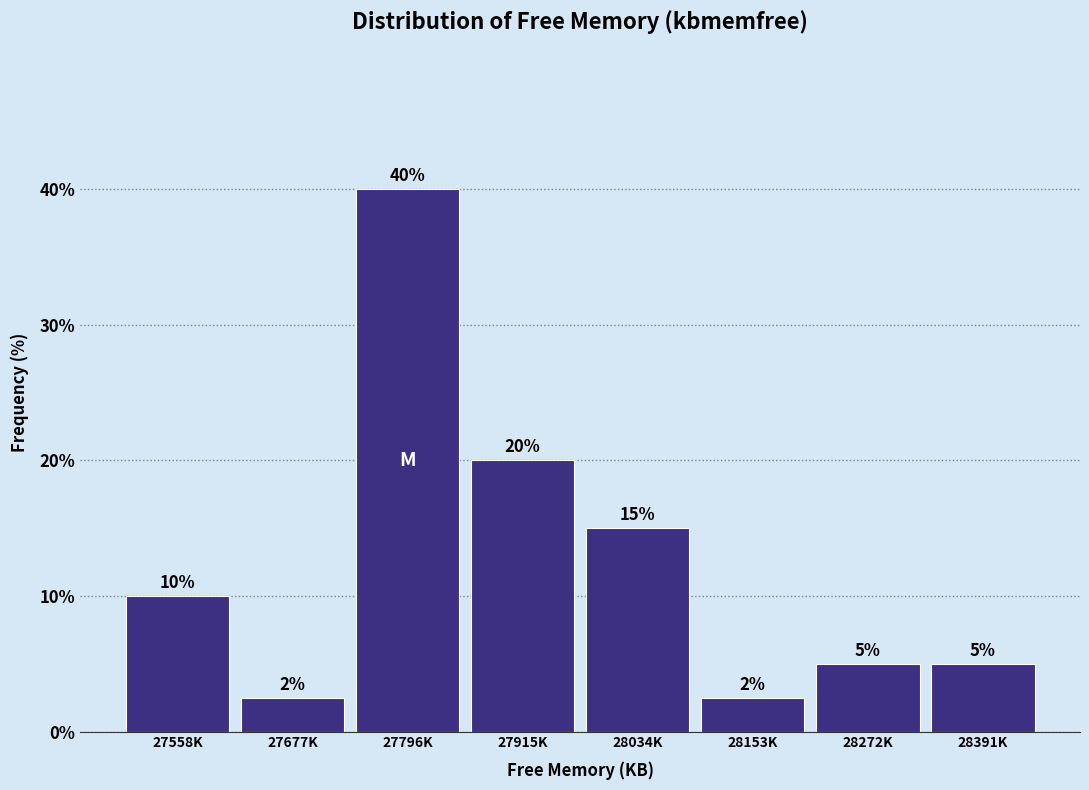

True or false: the data shows 20.0 at 27915K.

True